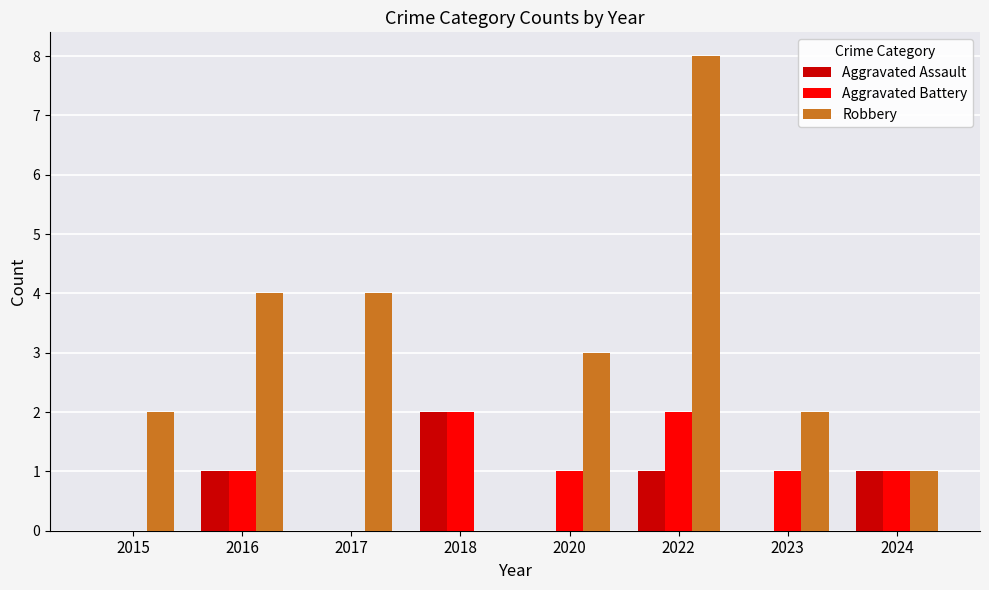

The Aggravated Assault series shows 1 at 2020. True or false?

False